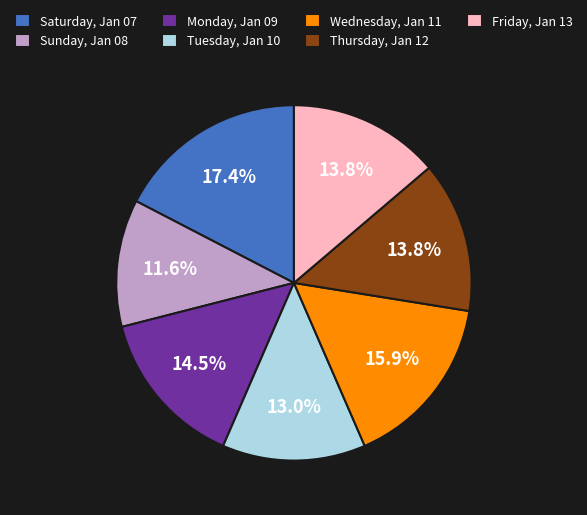

What percentage is the Friday, Jan 13 slice, to the nearest percent?

14%